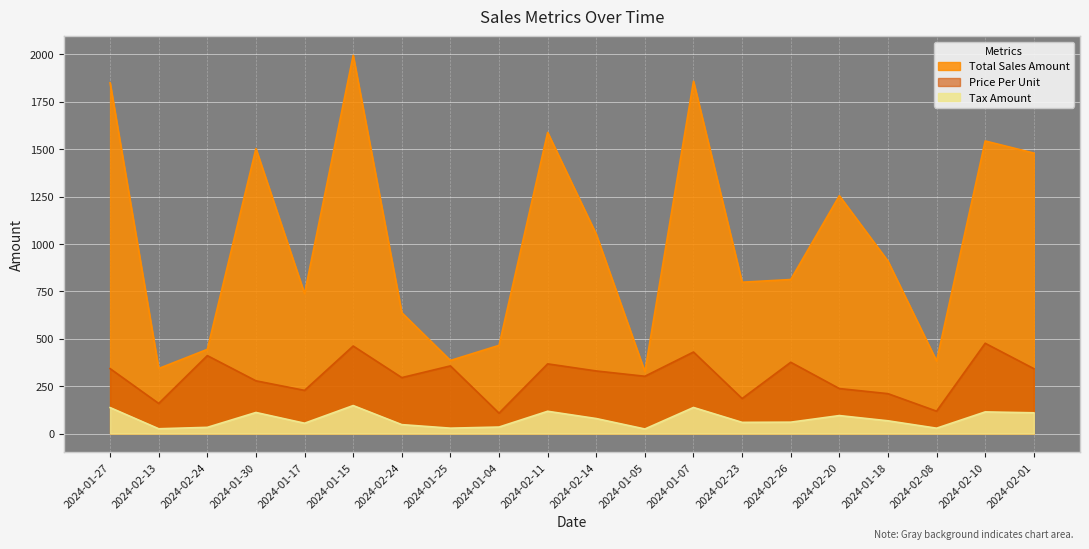

What is the sum of the Price Per Unit values at 2024-02-13 and 2024-02-08?

277.1